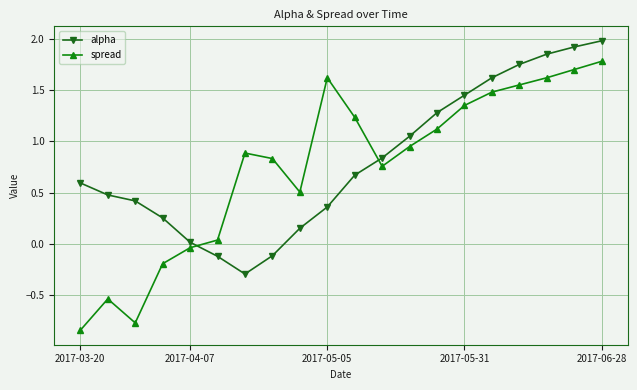

Which series has the widest spread of values?

spread